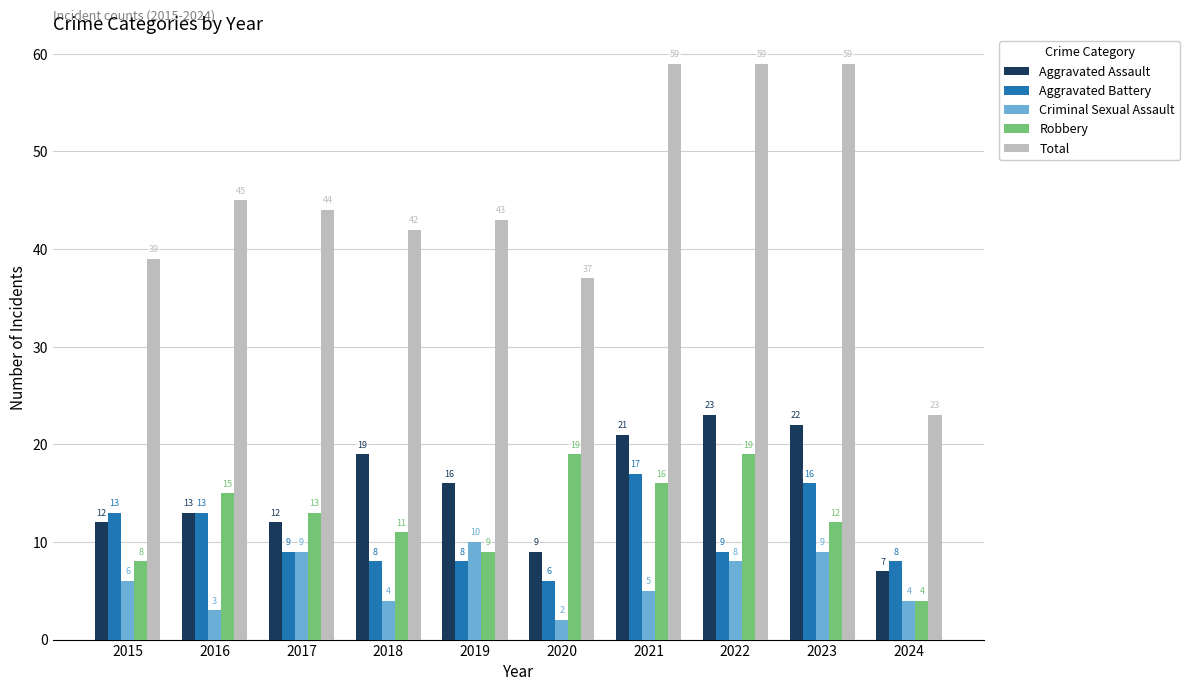

List the series in order of their peak value, lowest first.

Criminal Sexual Assault, Aggravated Battery, Robbery, Aggravated Assault, Total